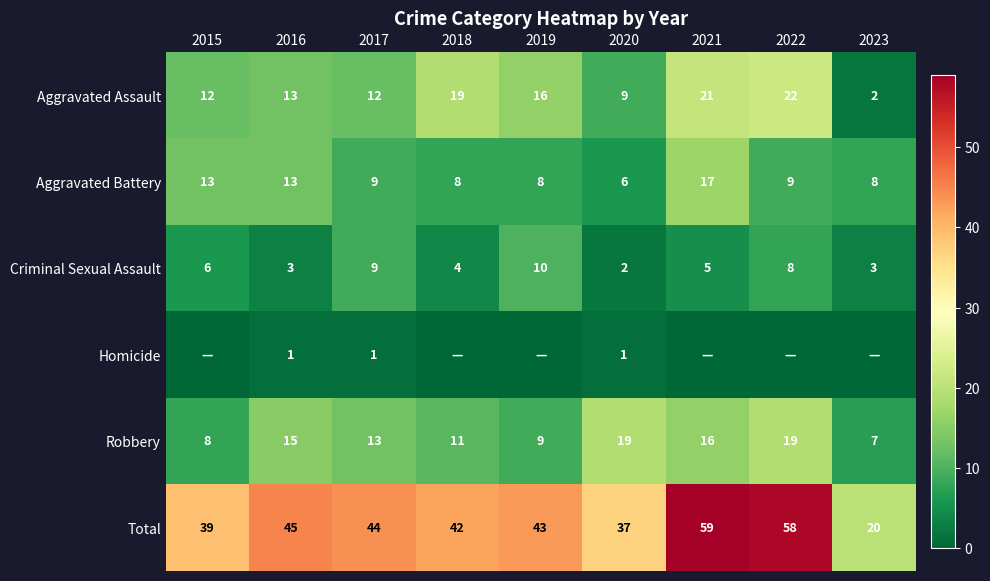

Count the number of categories in the chart.

9